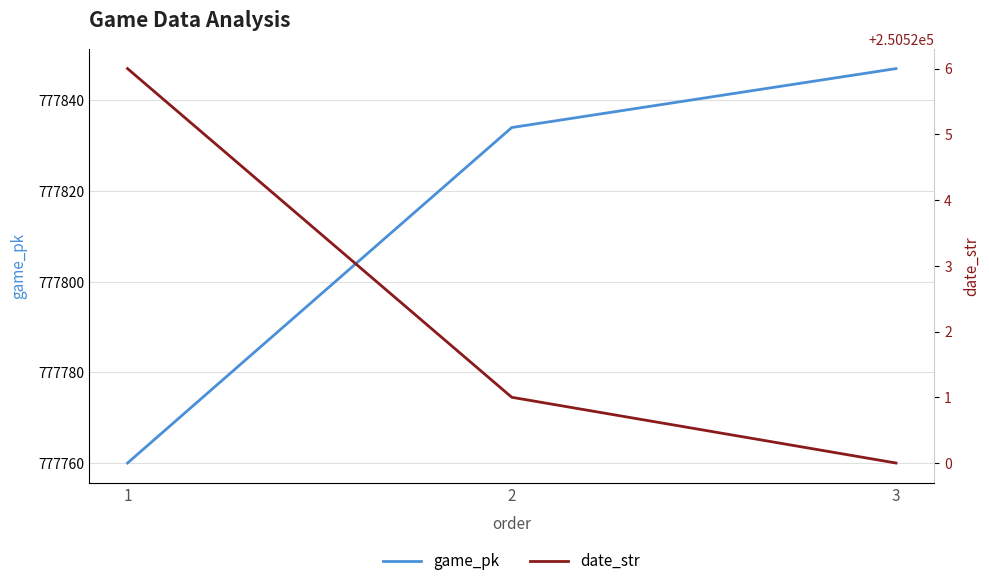

How many data points does each series have?

3